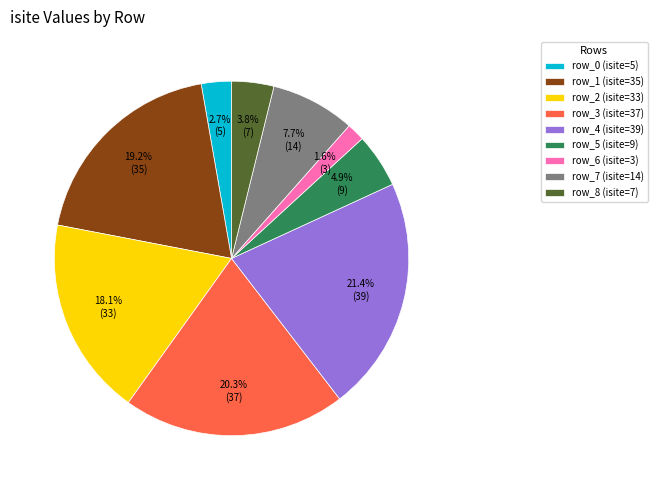

How many segments does this pie chart have?

9